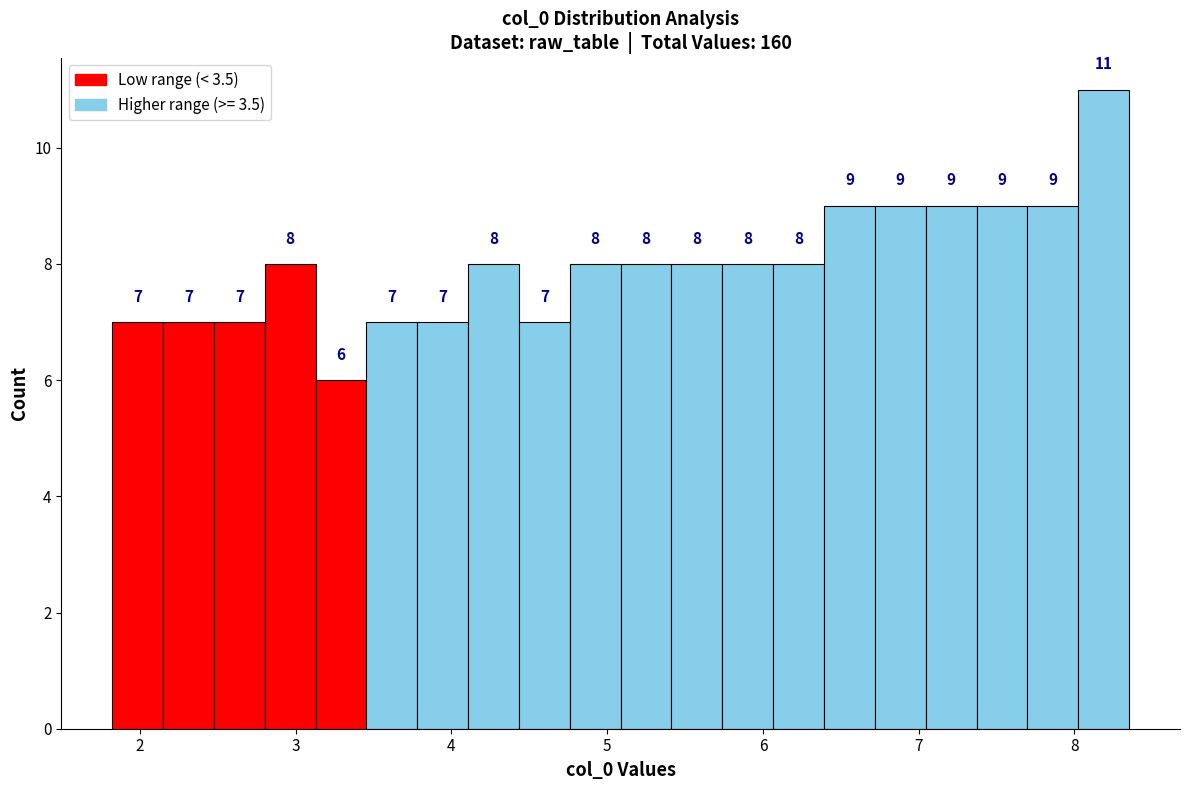

Read against the x-axis, roughly where is the centre of the tallest bar?

8.2